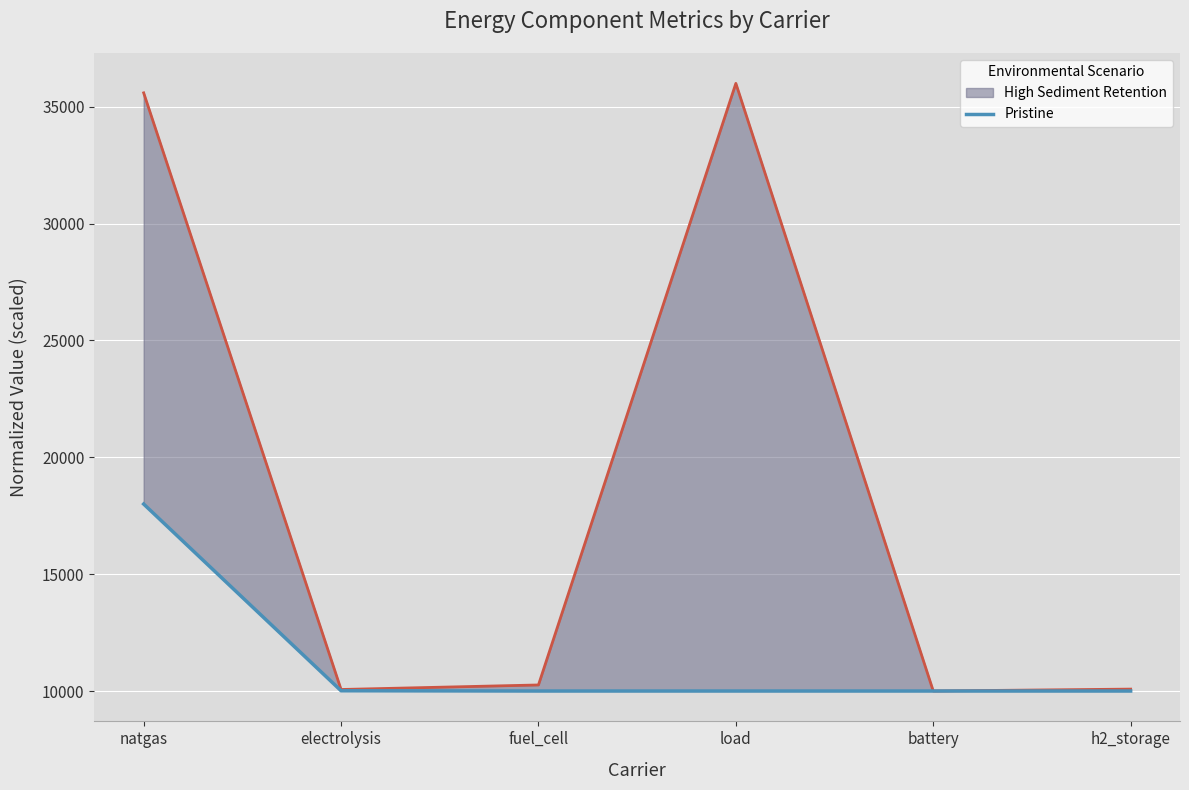

What is the sum of the values at load and natgas?

28000.0